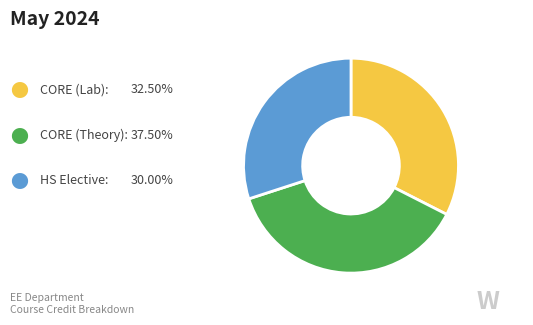

Is there any slice that represents more than half of the pie?

No